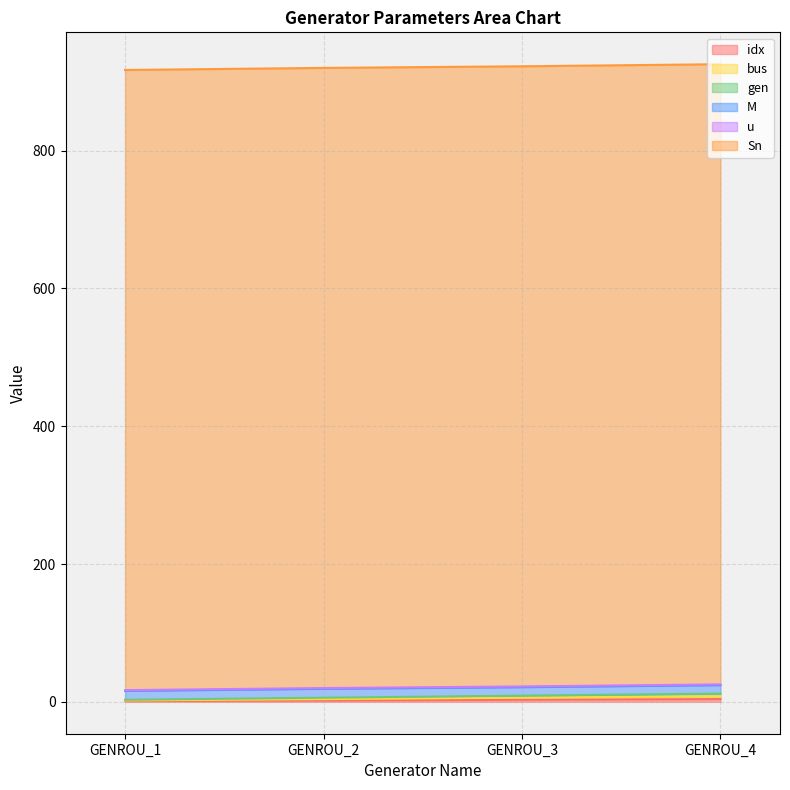

The idx series shows 4 at GENROU_4. True or false?

True